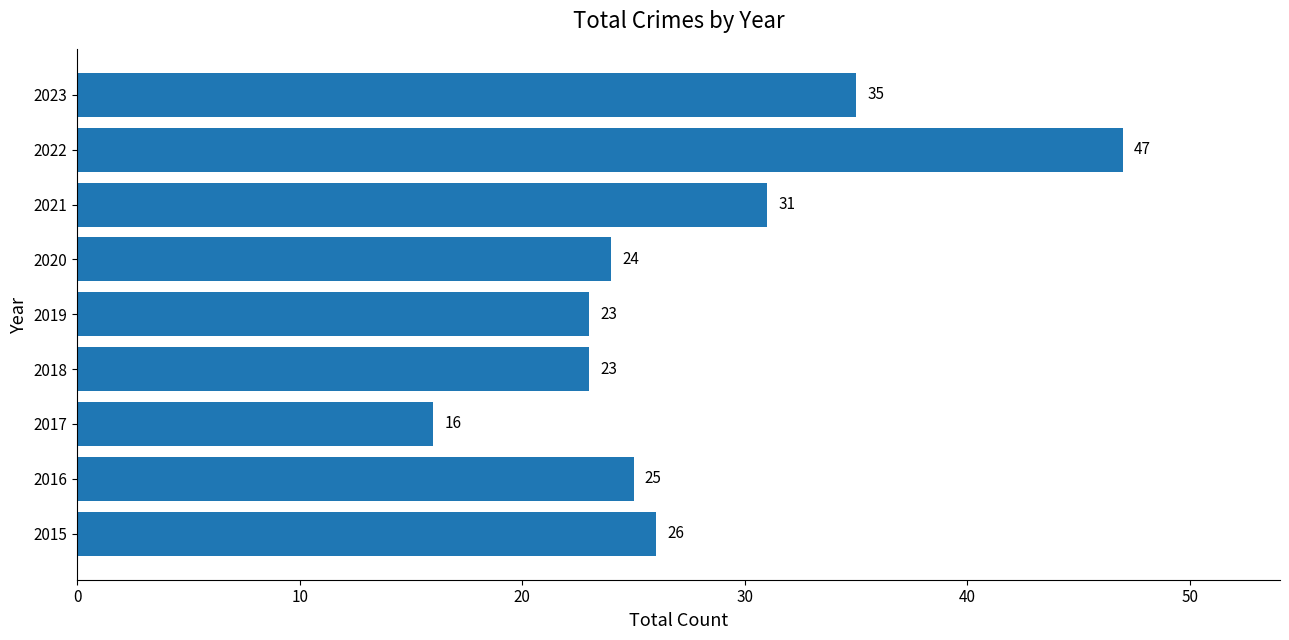

Which has a higher value, 2017 or 2016?

2016